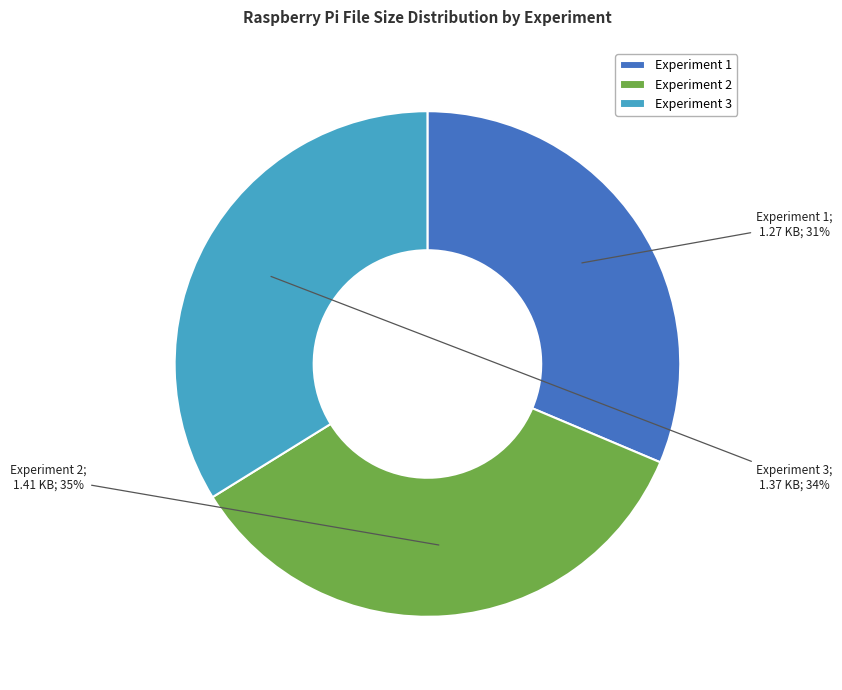

What is the largest slice in the pie chart?

Experiment 2